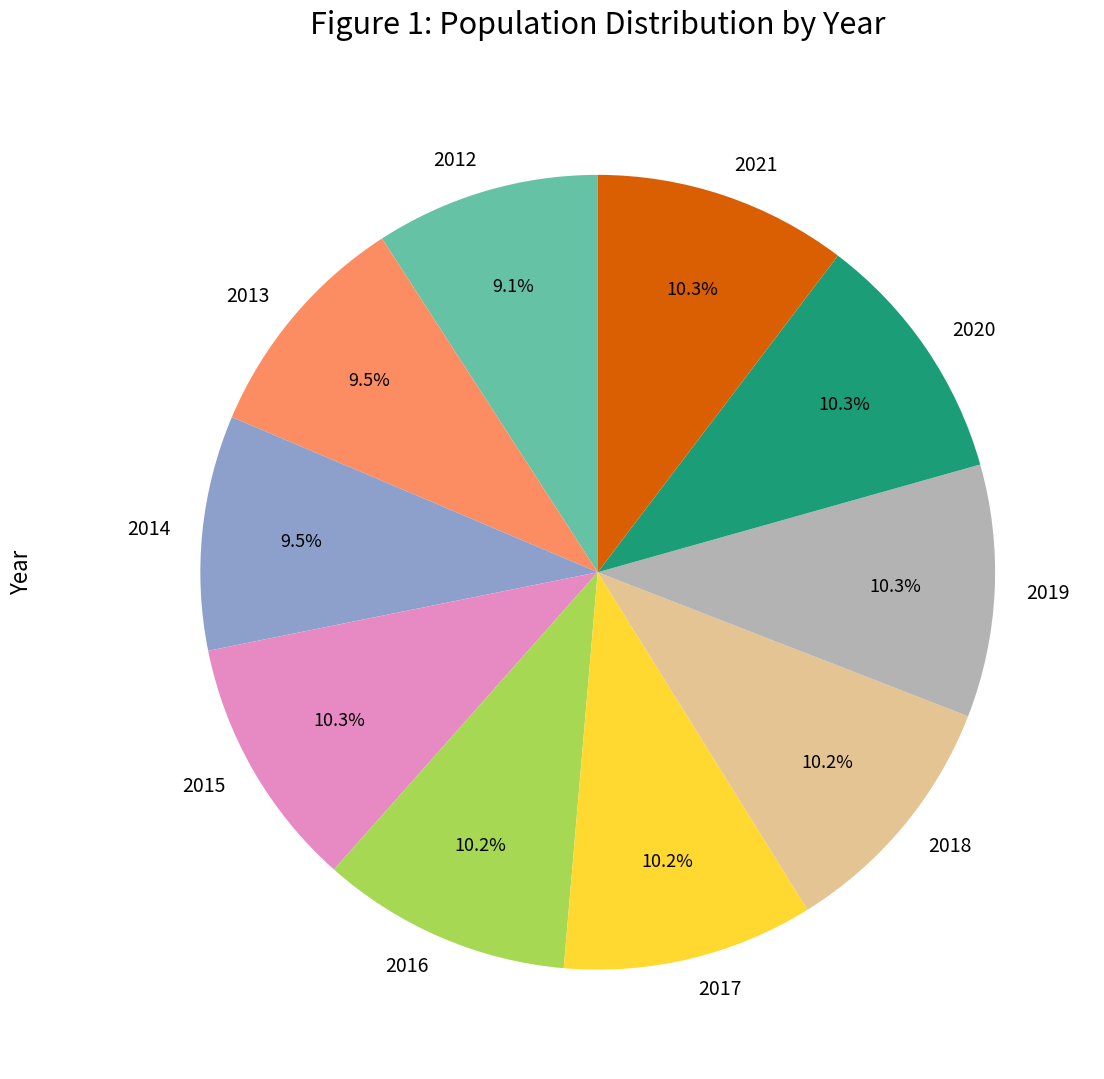

What is the ratio of the value at 2012 to the value at 2017?

0.9